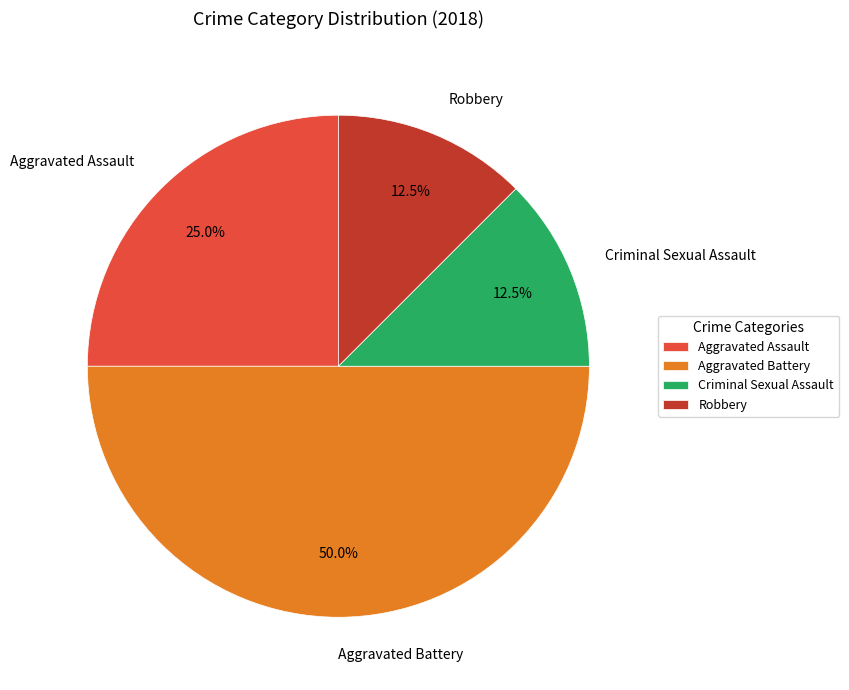

Which has a higher value, Aggravated Assault or Robbery?

Aggravated Assault